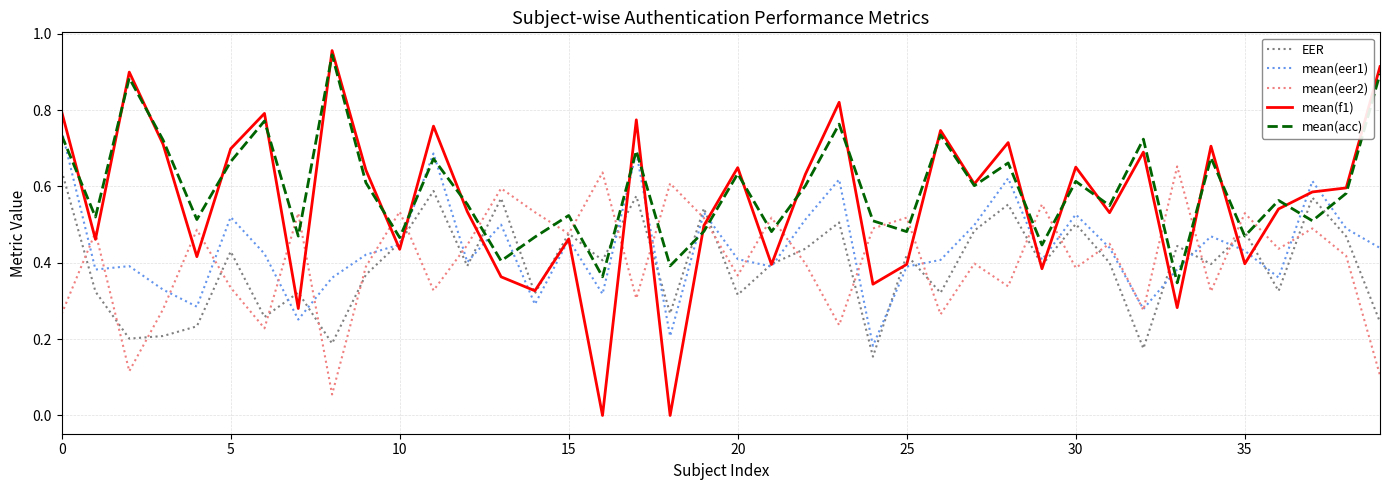

Which series has the largest range (max minus min)?

mean(f1)